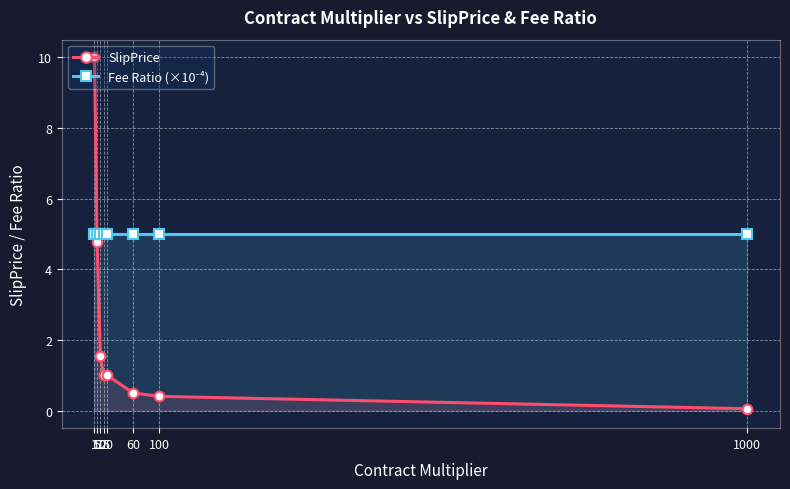

Is it true that Fee Ratio (×10⁻⁴) equals 2.7 at 100?

False